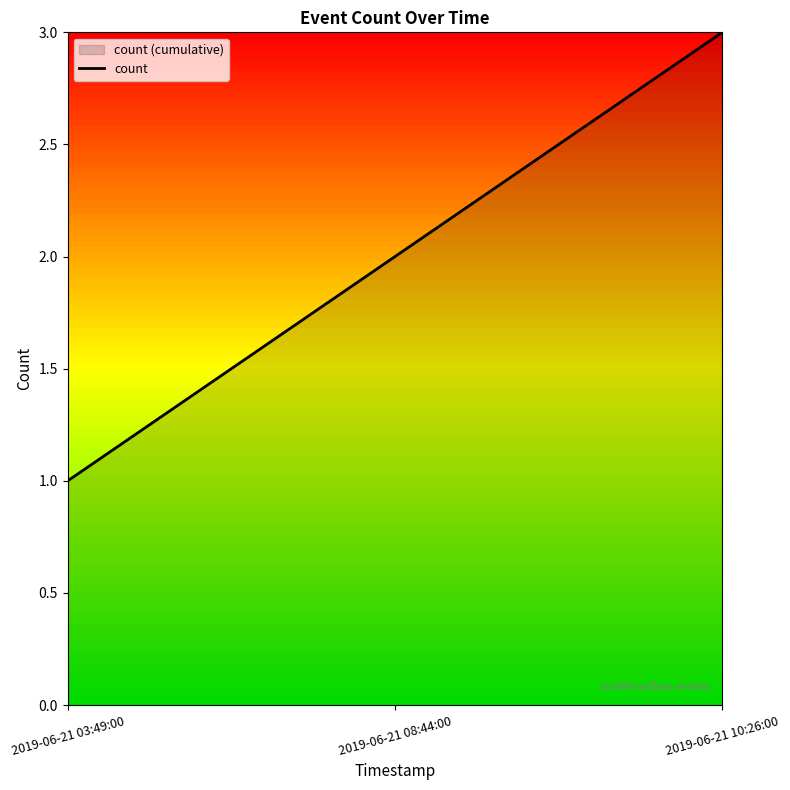

What is the sum of the values at 2019-06-21 08:44:00 and 2019-06-21 03:49:00?

3